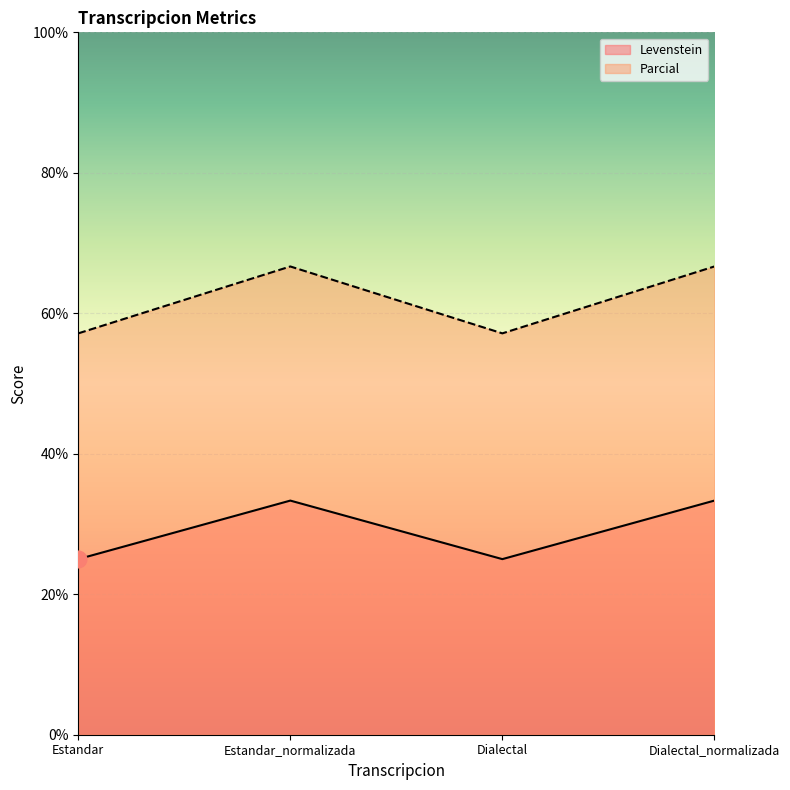

What is the total value across all series at Estandar?

82.1